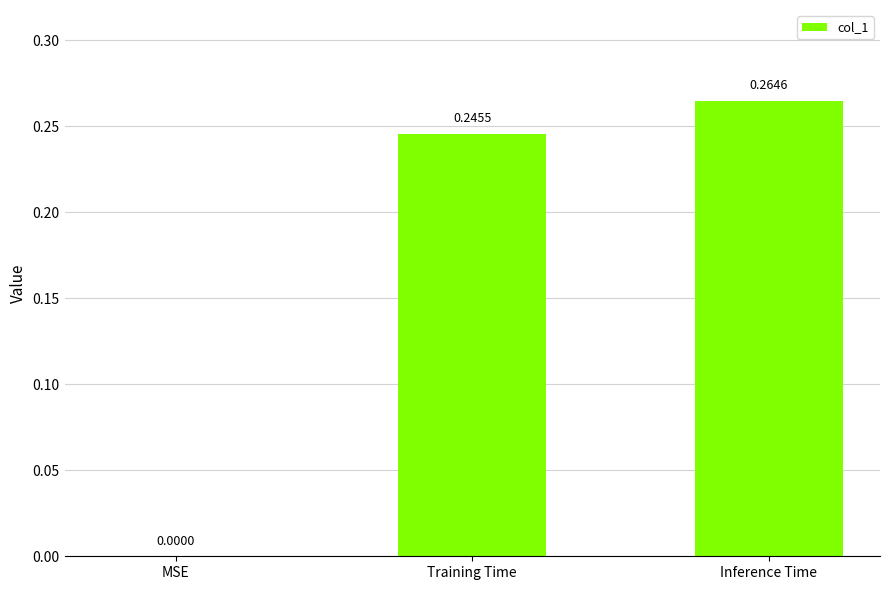

Where is the data nearest to the value 0?

MSE